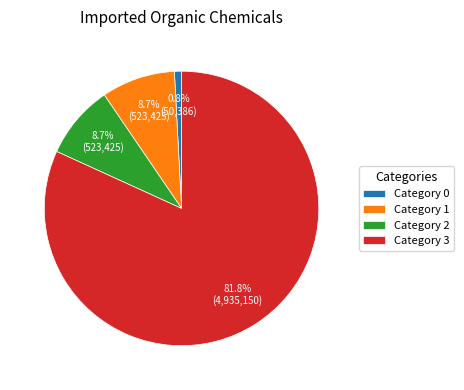

Which category accounts for the majority?

Category 3